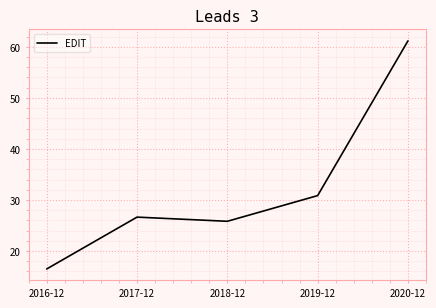

What is the sum of the values at 2019-12 and 2017-12?

57.5